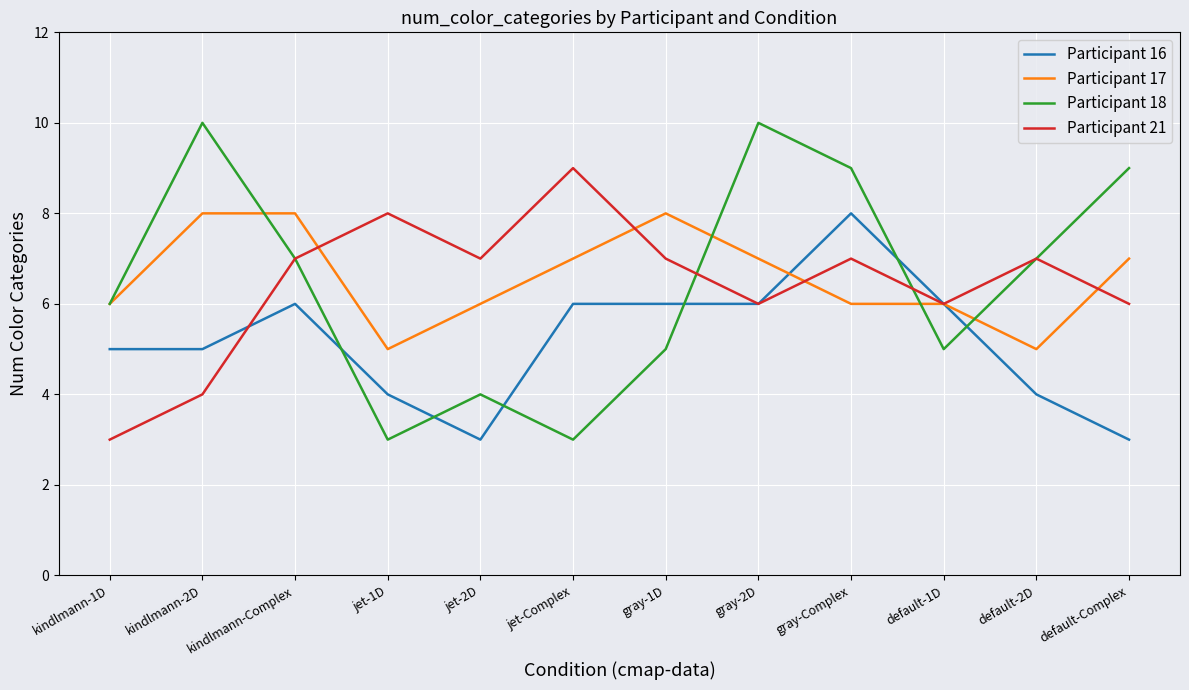

At which category is the sum across all series the highest?

gray-Complex